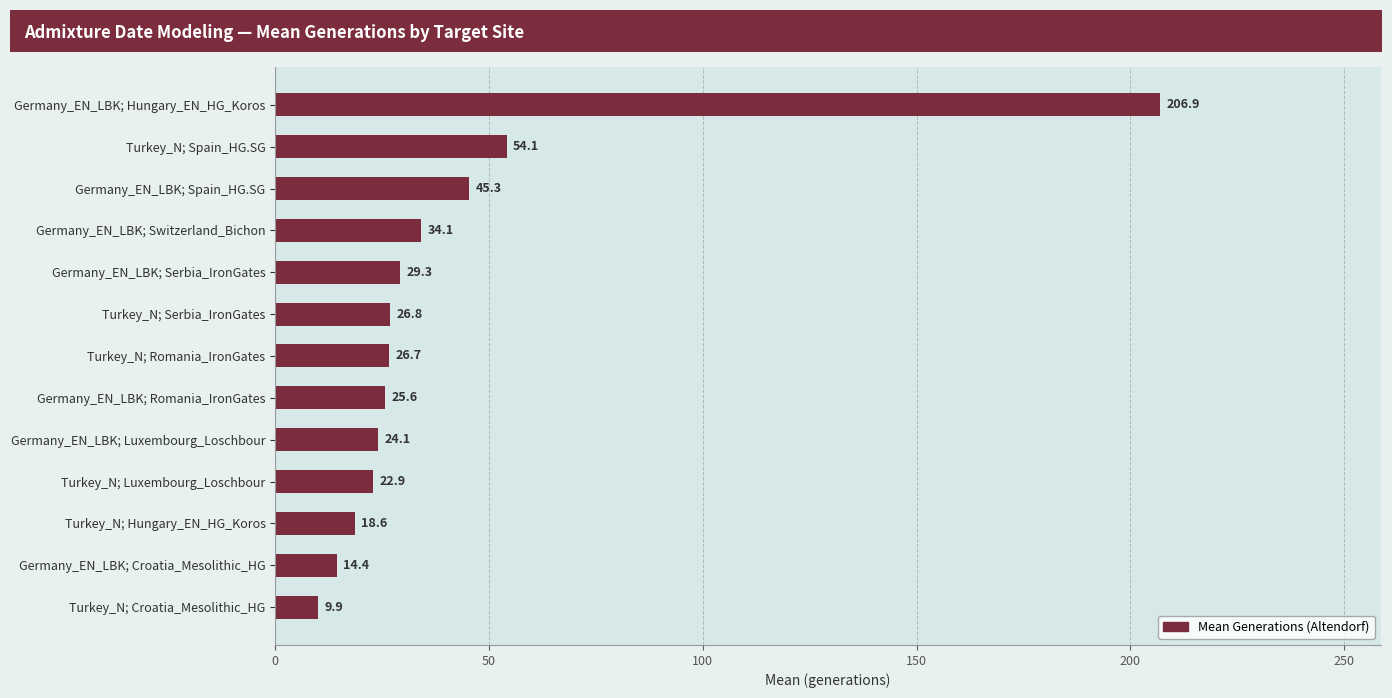

Rank the categories by value from highest to lowest.

Germany_EN_LBK; Hungary_EN_HG_Koros, Turkey_N; Spain_HG.SG, Germany_EN_LBK; Spain_HG.SG, Germany_EN_LBK; Switzerland_Bichon, Germany_EN_LBK; Serbia_IronGates, Turkey_N; Serbia_IronGates, Turkey_N; Romania_IronGates, Germany_EN_LBK; Romania_IronGates, Germany_EN_LBK; Luxembourg_Loschbour, Turkey_N; Luxembourg_Loschbour, Turkey_N; Hungary_EN_HG_Koros, Germany_EN_LBK; Croatia_Mesolithic_HG, Turkey_N; Croatia_Mesolithic_HG